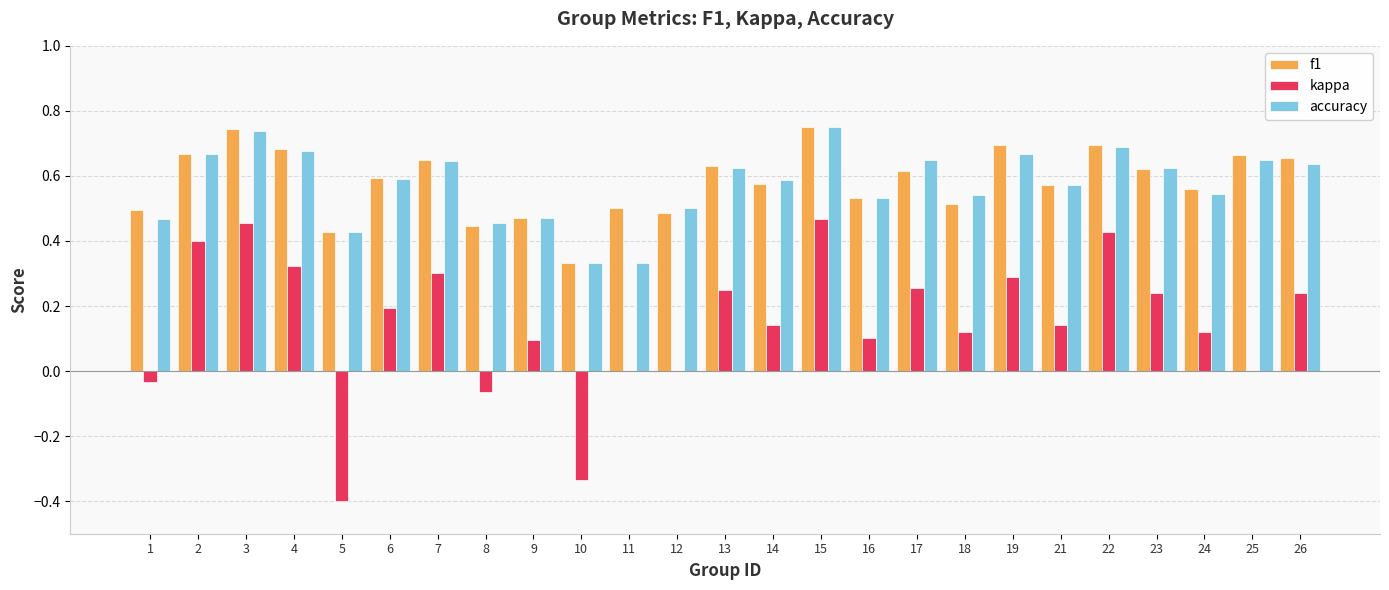

Is it true that f1 equals 0.5 at 9?

True